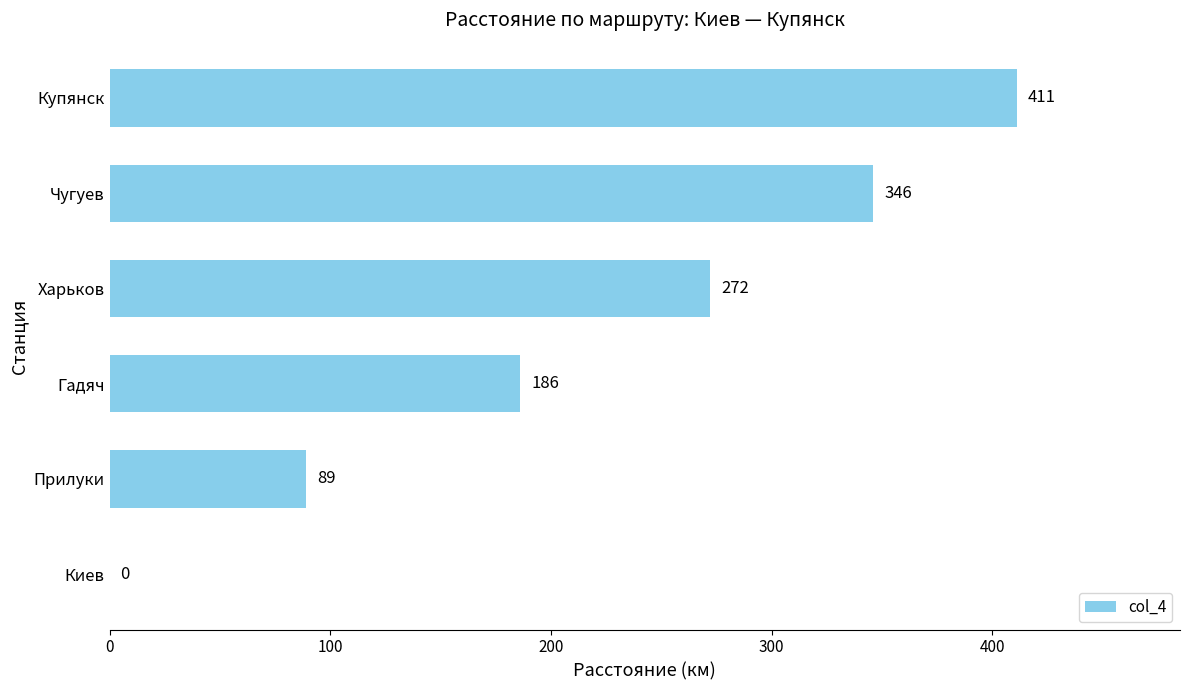

Is it true that the value at Прилуки is 132?

False